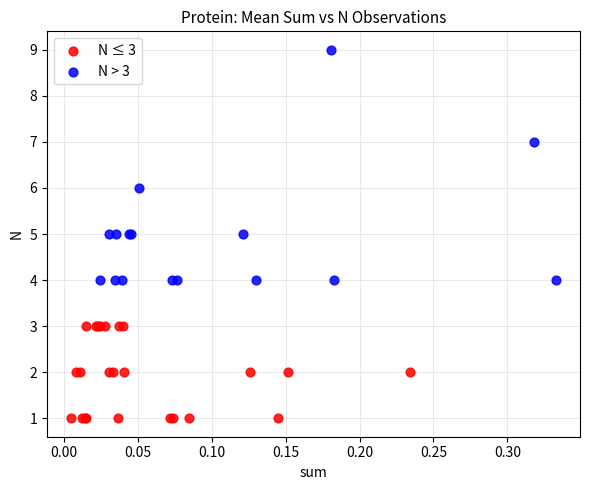

Which series contains the lowest Y value?

N ≤ 3